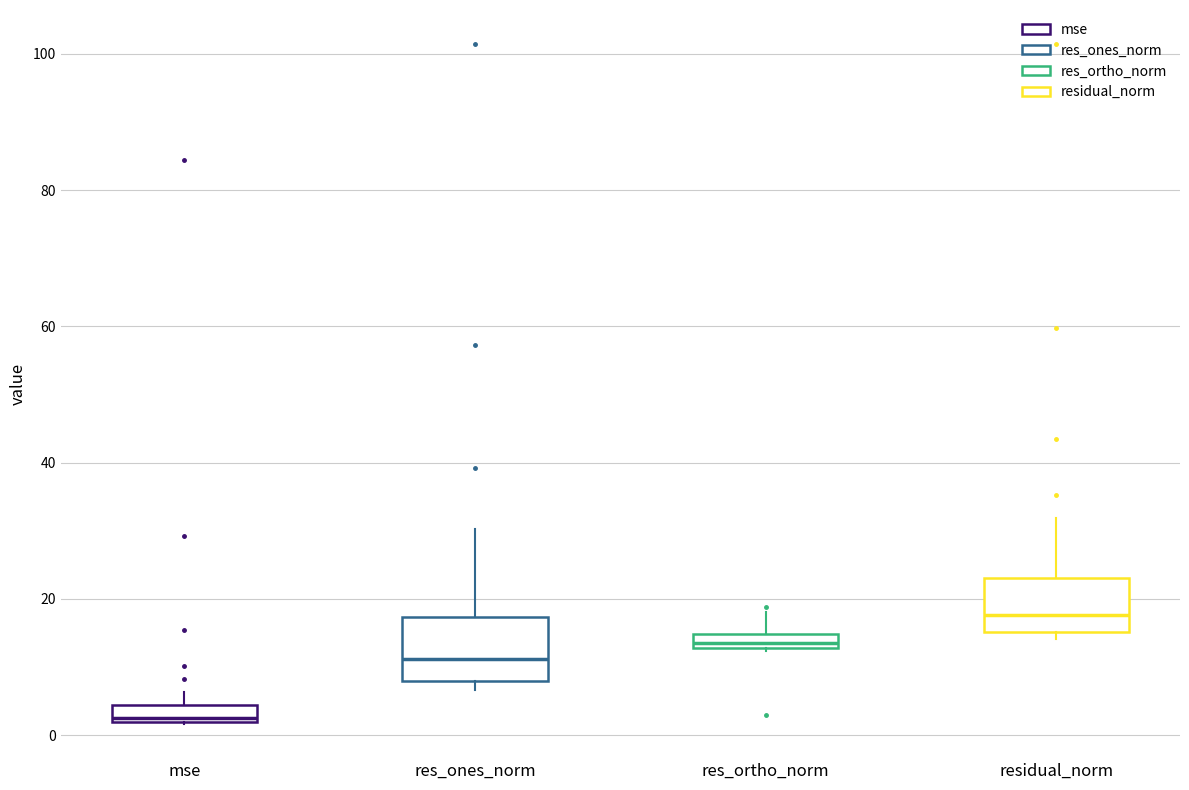

Which box's median line is the highest?

residual_norm